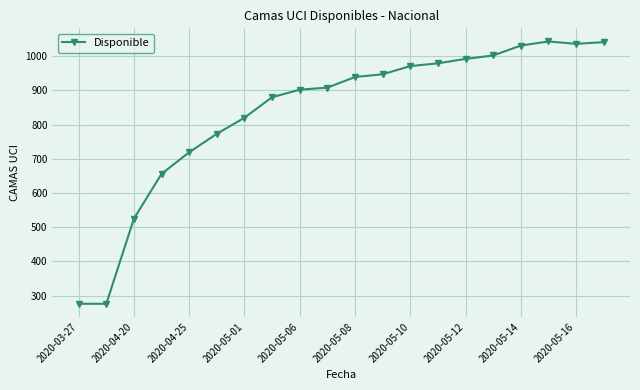

What is the value of the 20th point from the left?

1041